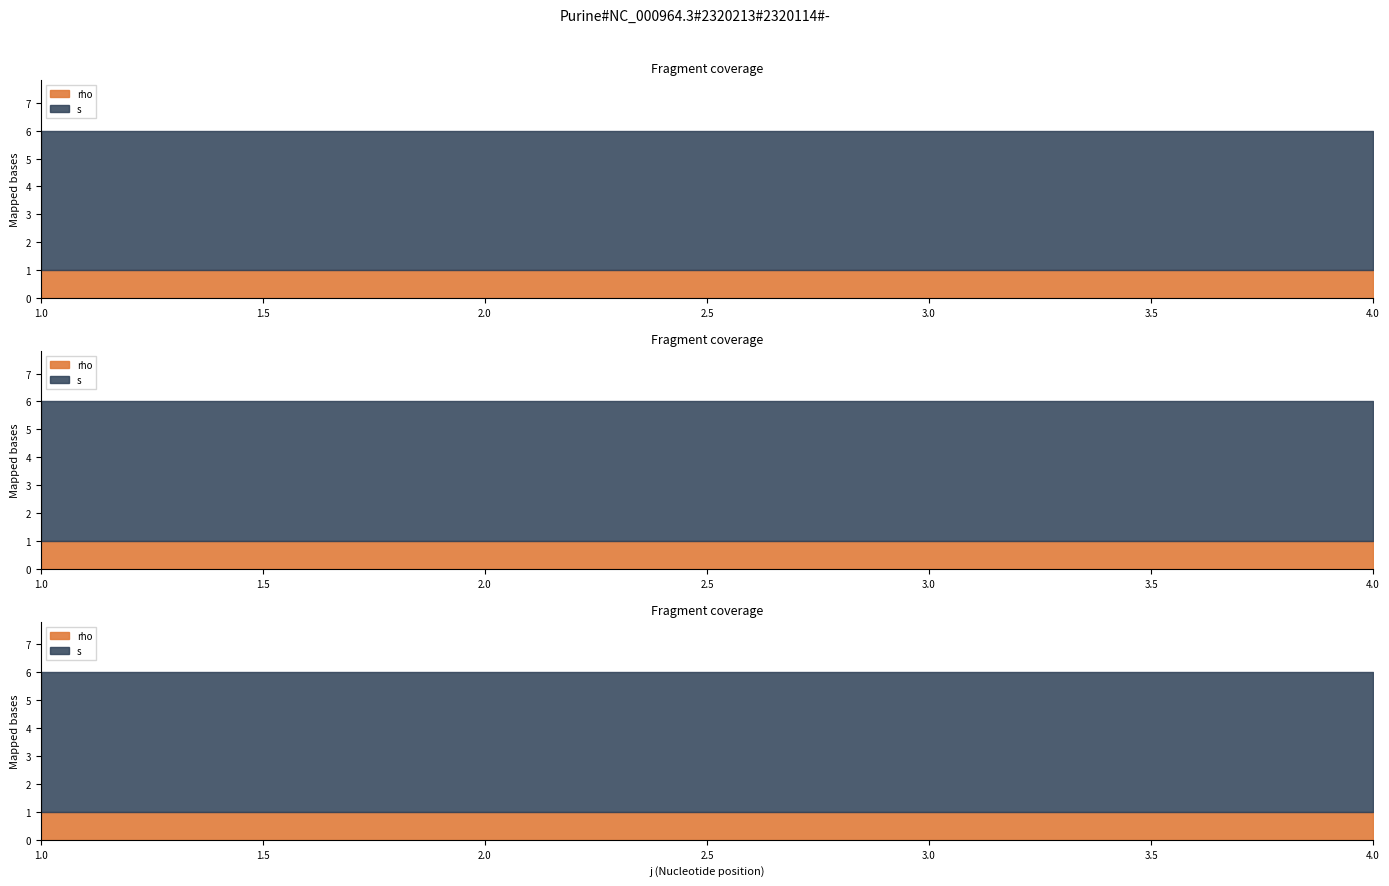

Rank the series by their maximum value, from highest to lowest.

s, rho